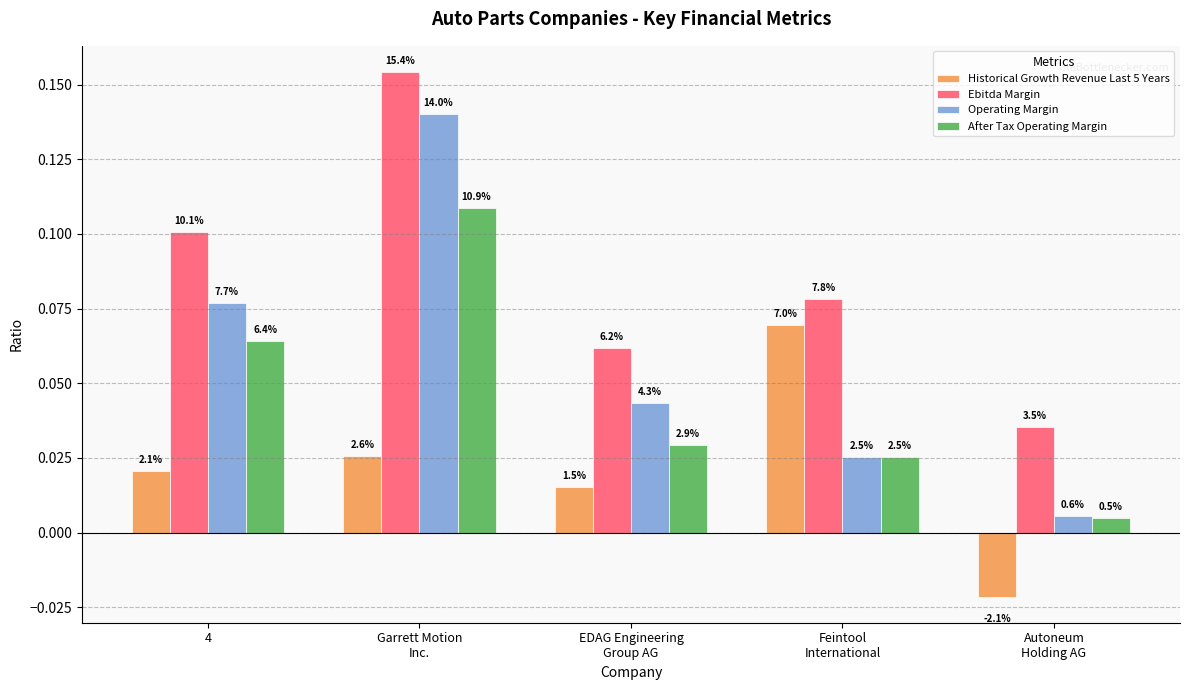

Is the value of Ebitda Margin at EDAG Engineering
Group AG greater than the value of Historical Growth Revenue Last 5 Years at Garrett Motion
Inc.?

Yes